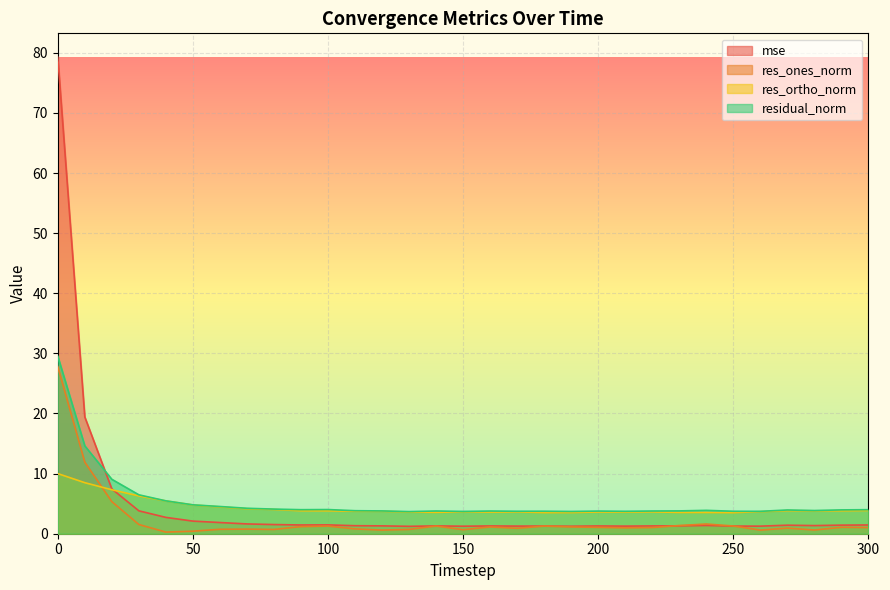

How many lines are shown in the chart?

4